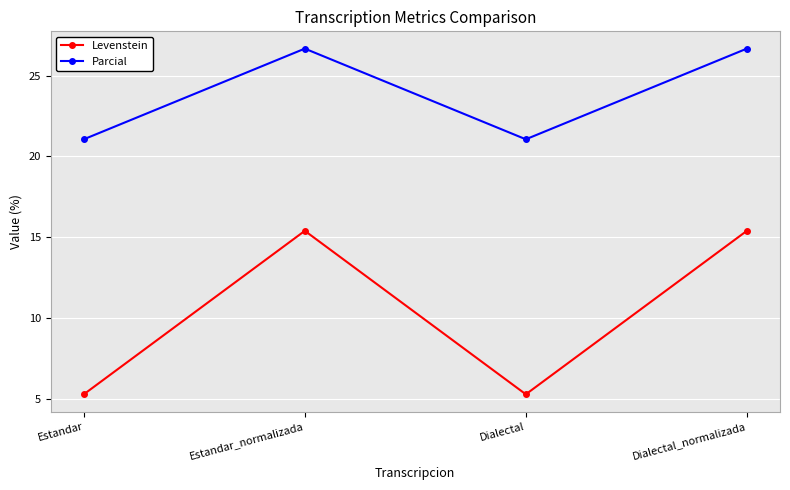

At Dialectal, list the series in order from smallest to largest.

Levenstein, Parcial